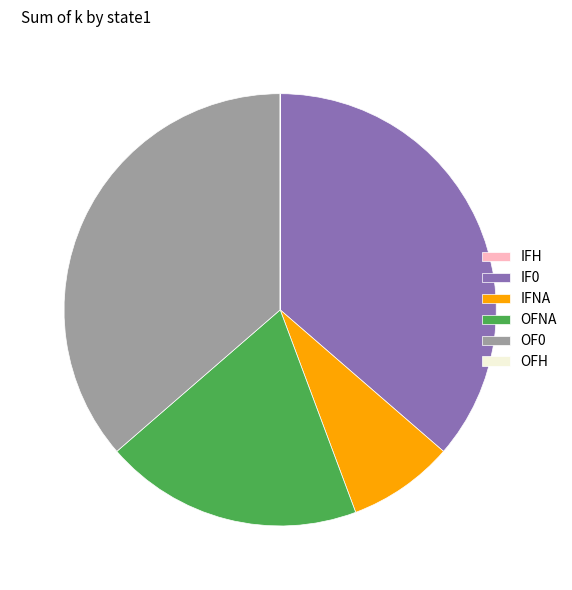

Which has a higher value, IF0 or IFNA?

IF0